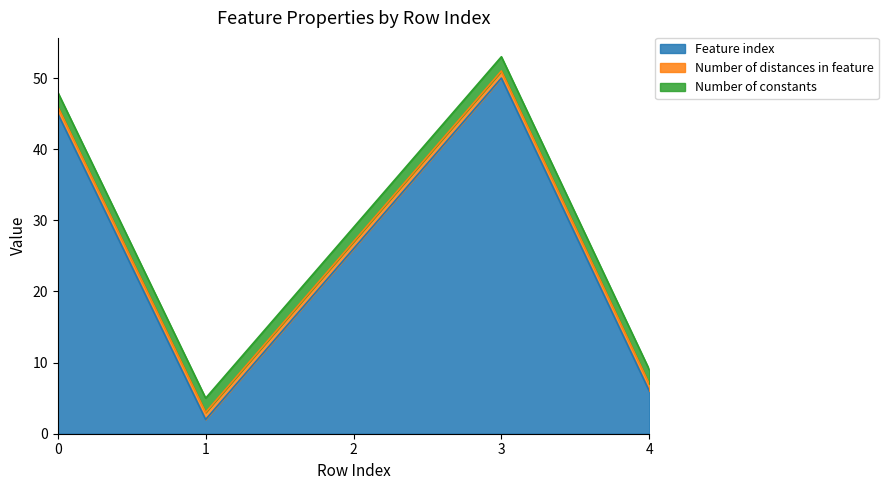

What are all the series names shown in the legend?

Feature index, Number of distances in feature, Number of constants